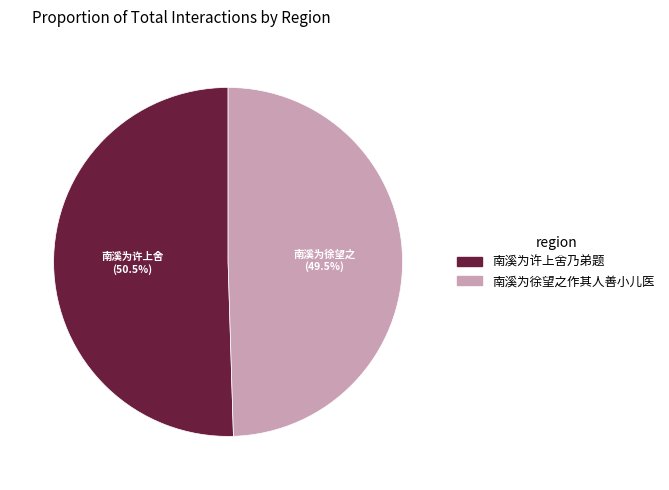

Is there any slice that represents more than half of the pie?

Yes